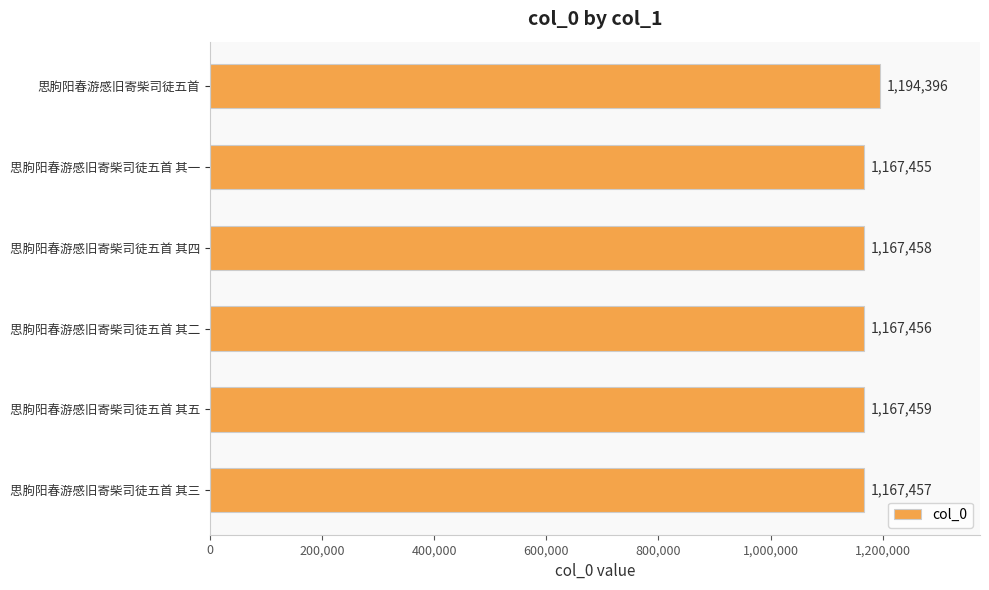

At which category does the chart reach its minimum across all series?

思朐阳春游感旧寄柴司徒五首 其一